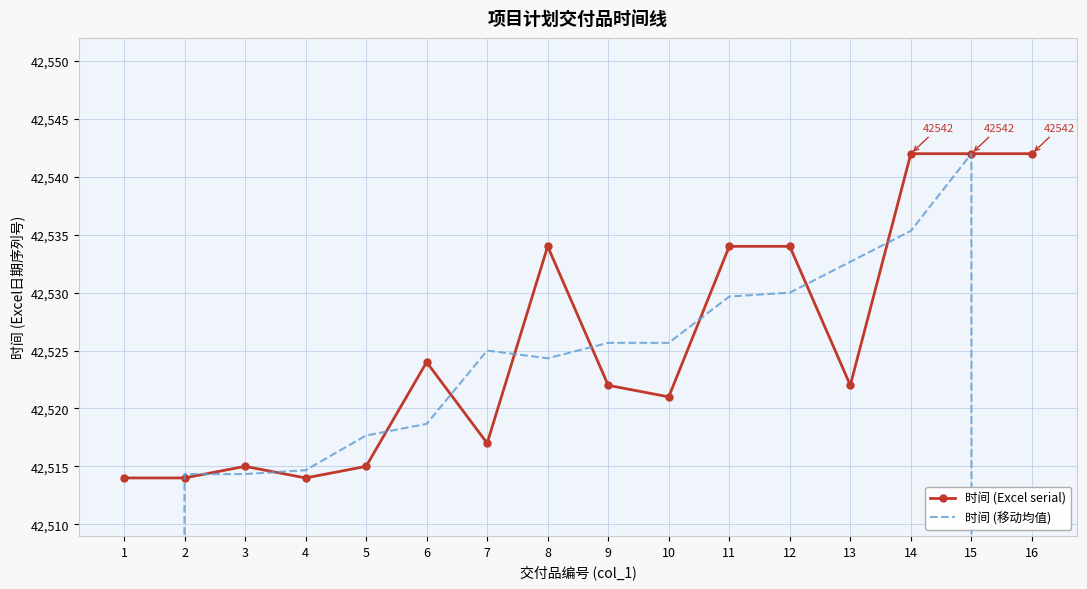

What is the value of the 时间 (移动均值) point at the 2nd from the left?

42514.3